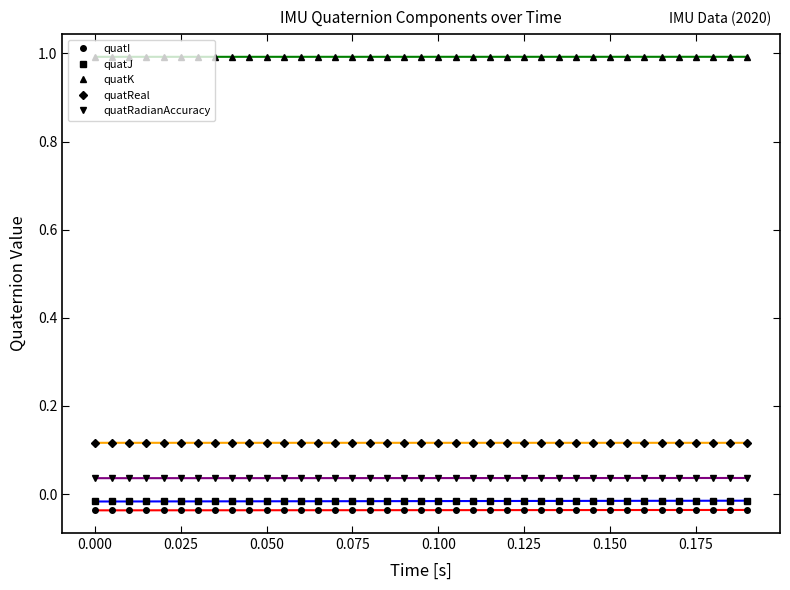

What is the greatest value displayed?

1.0